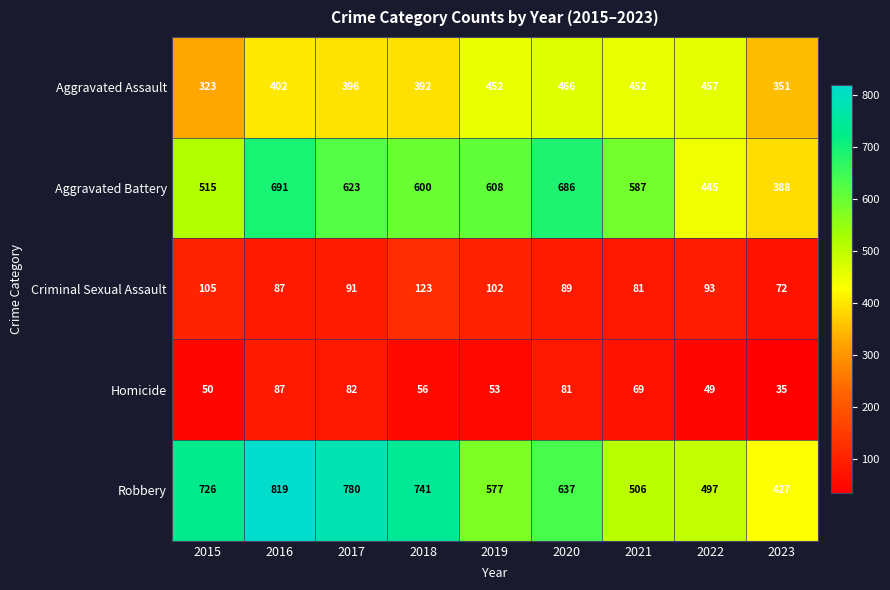

The Robbery series shows 577 at 2019. True or false?

True